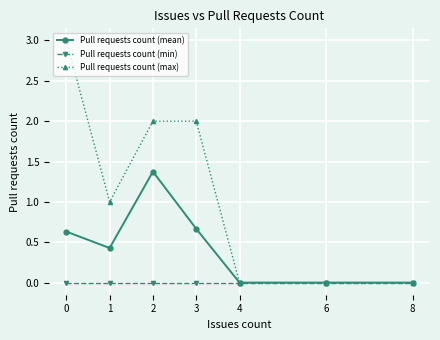

Does the chart have visible grid lines?

Yes